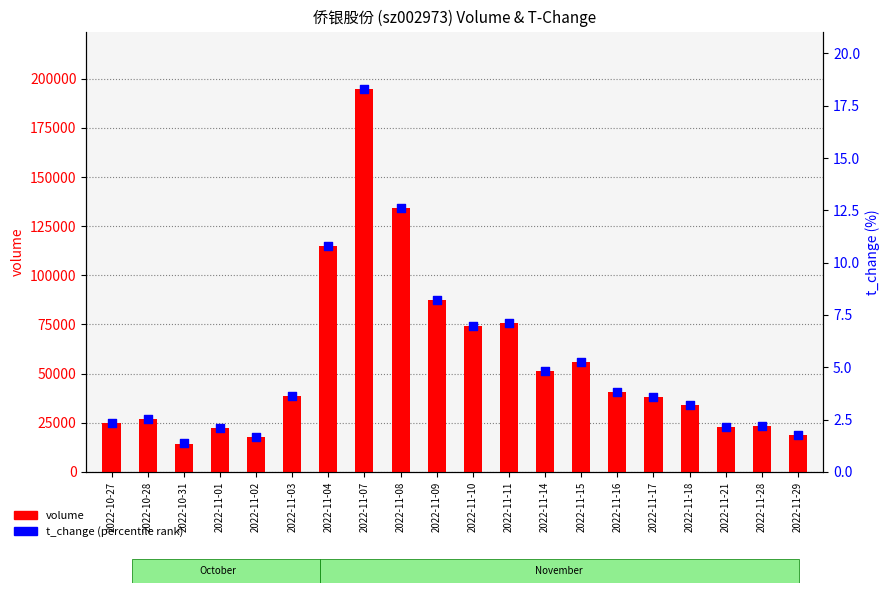

Which series has the largest total across all categories?

volume